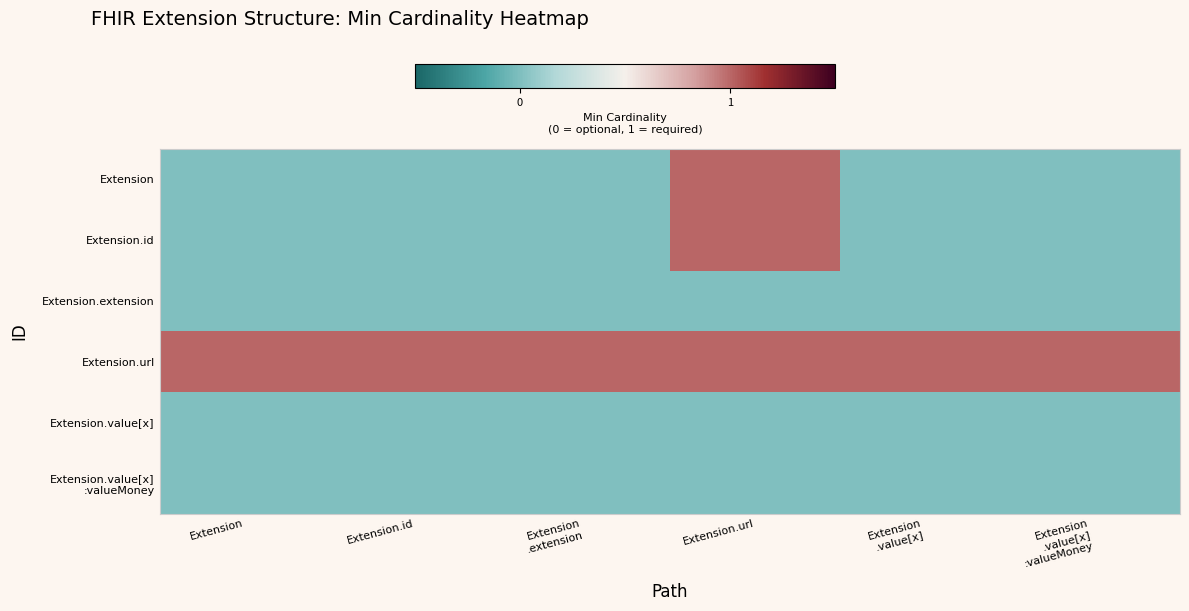

Which series has the largest range (max minus min)?

Extension